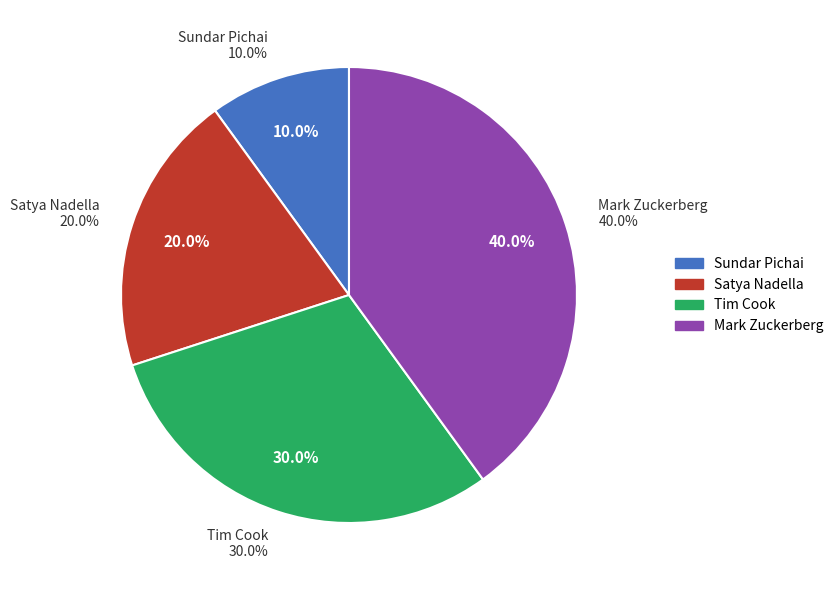

Is Tim Cook the majority of the pie?

No